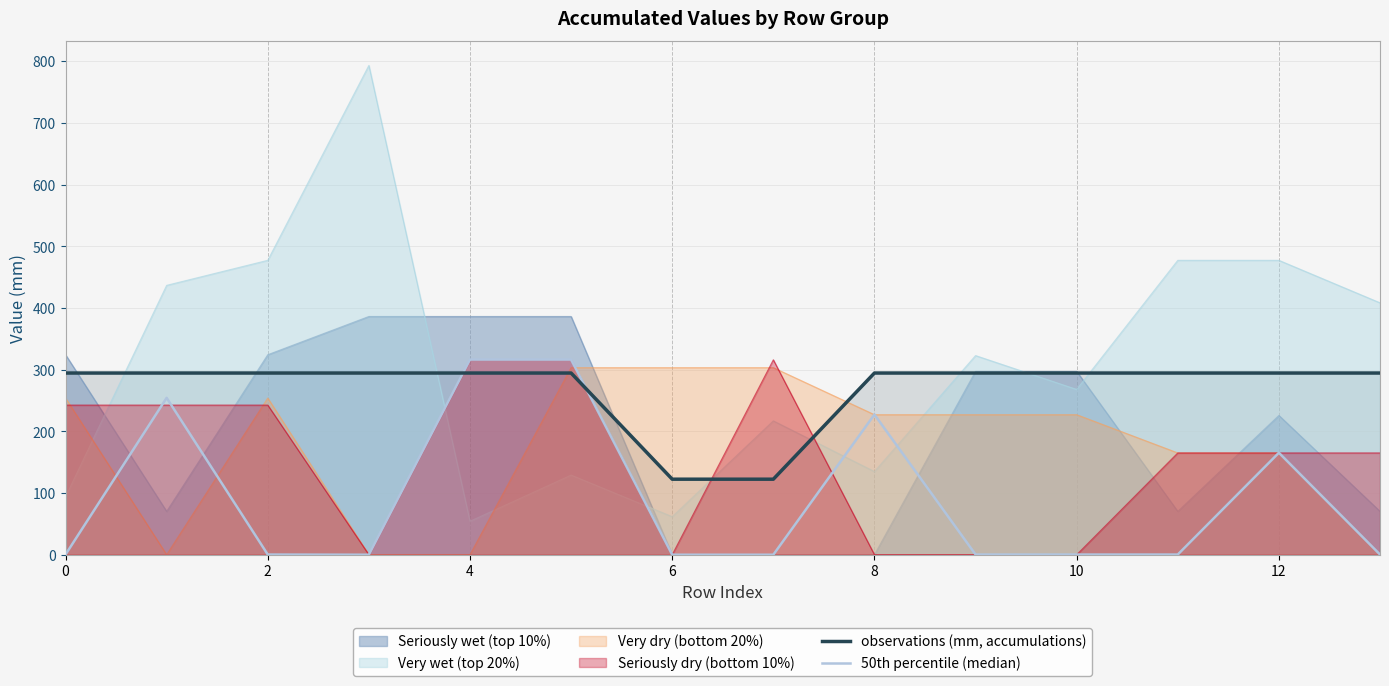

Which series has the largest total across all categories?

Very wet (top 20%)